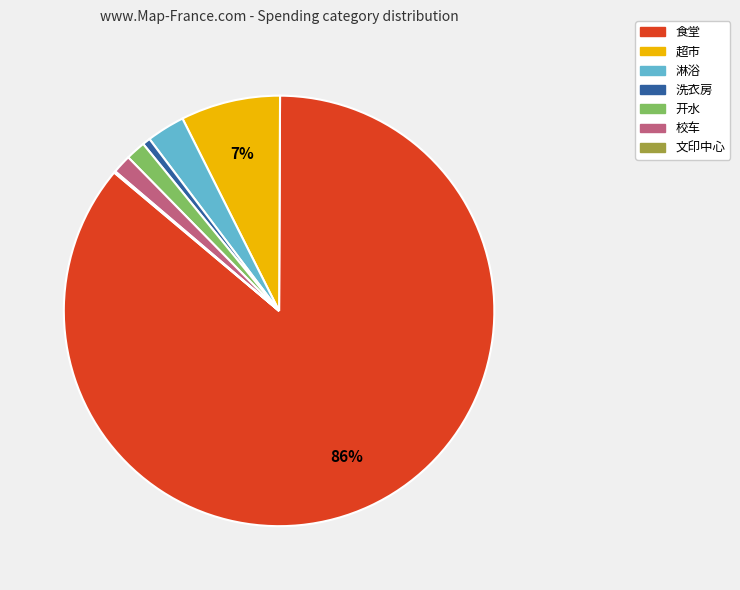

What percentage is the 淋浴 slice, to the nearest percent?

3%